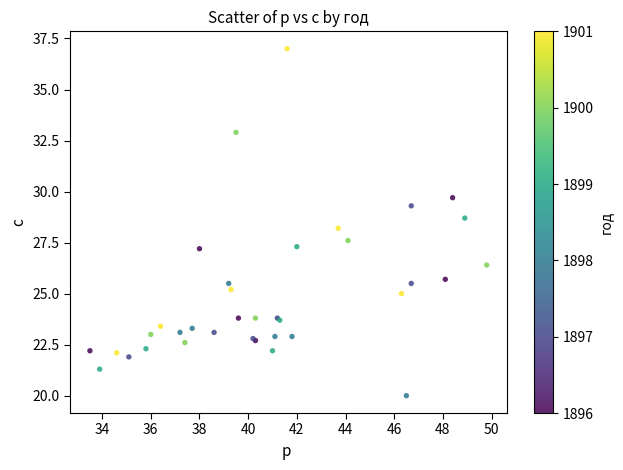

What Y value in the scatter plot is closest to 28?

28.2